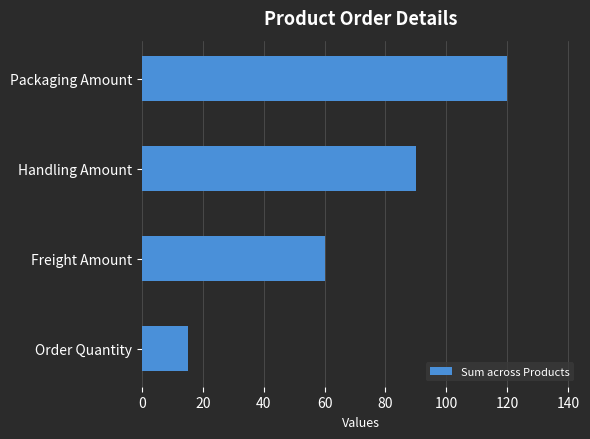

List the labels in order of value, smallest first.

Order Quantity, Freight Amount, Handling Amount, Packaging Amount